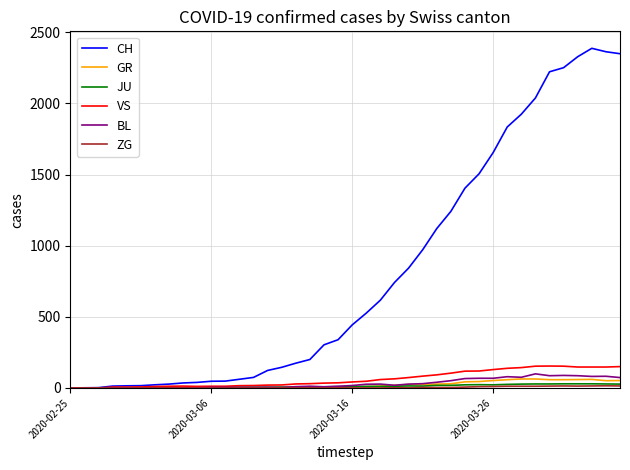

Which series has the largest range (max minus min)?

CH